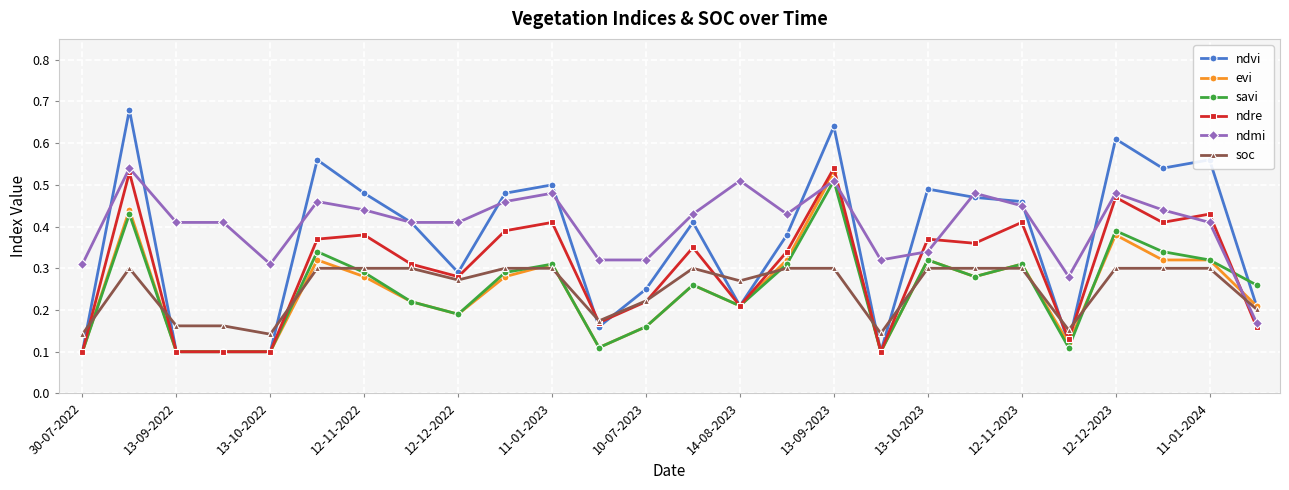

At how many categories does at least one series exceed 0?

26